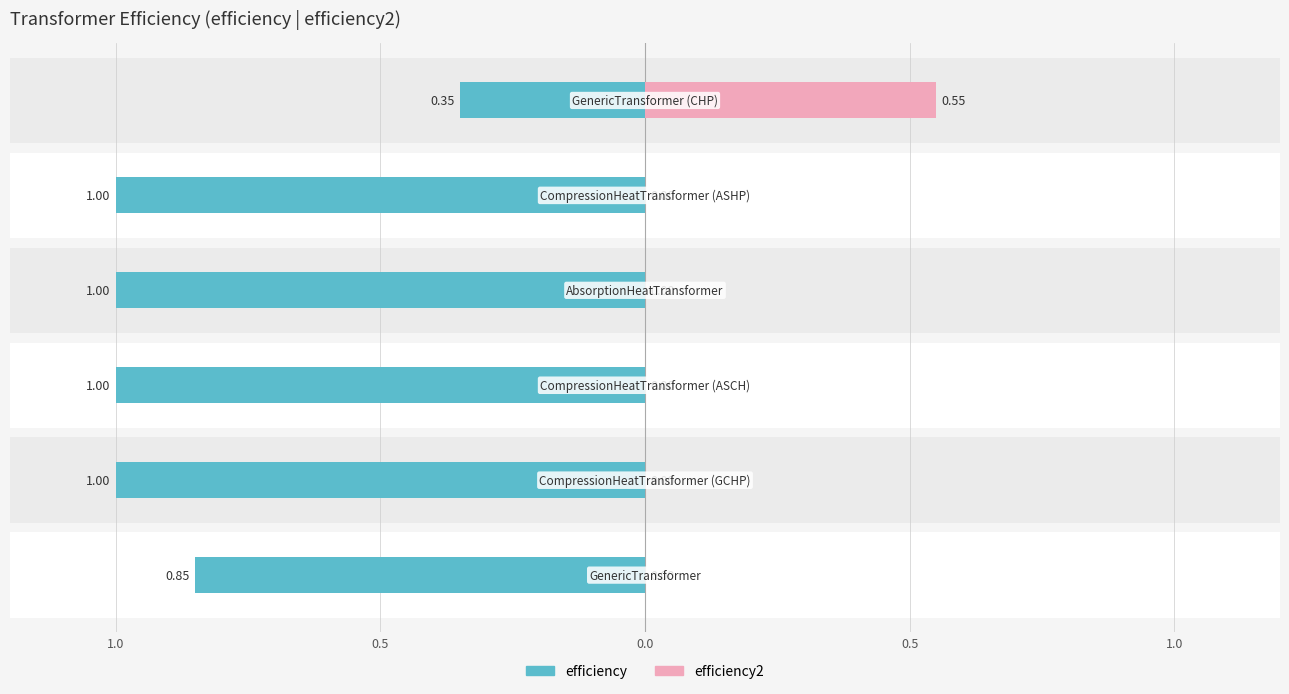

What is the spread (max minus min) of values at AbsorptionHeatTransformer?

1.0